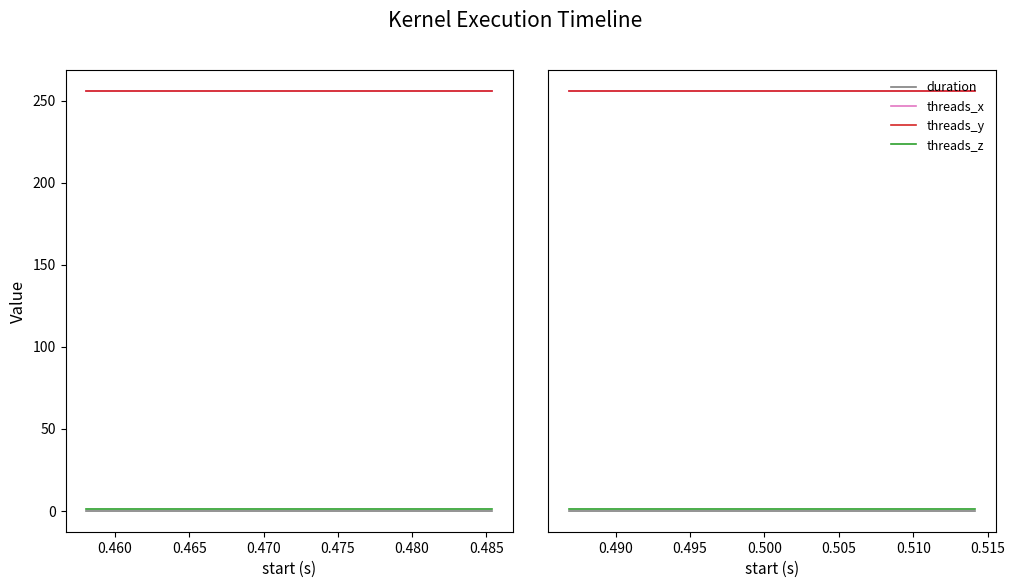

Which series changed the most between 0.455 and 0.470?

duration